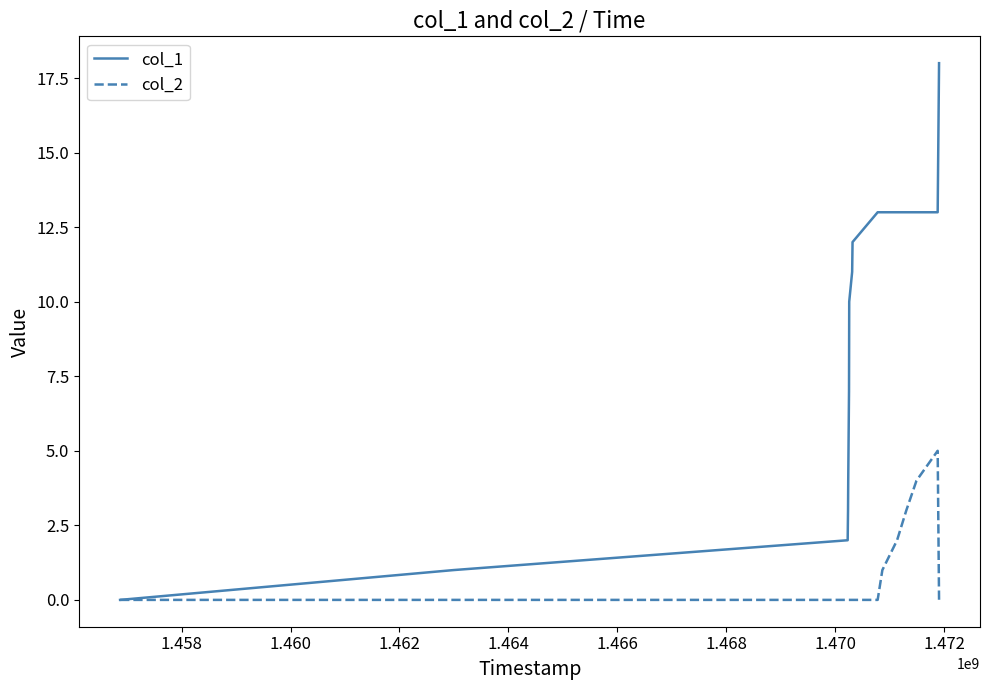

Which series has the largest total across all categories?

col_1